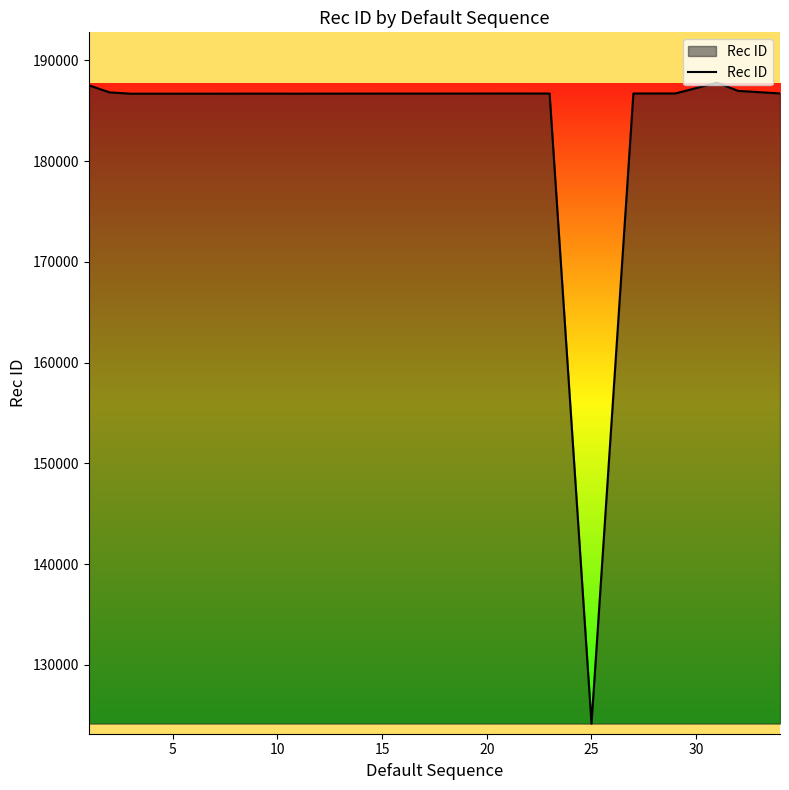

What is the sum of all values?

3673975